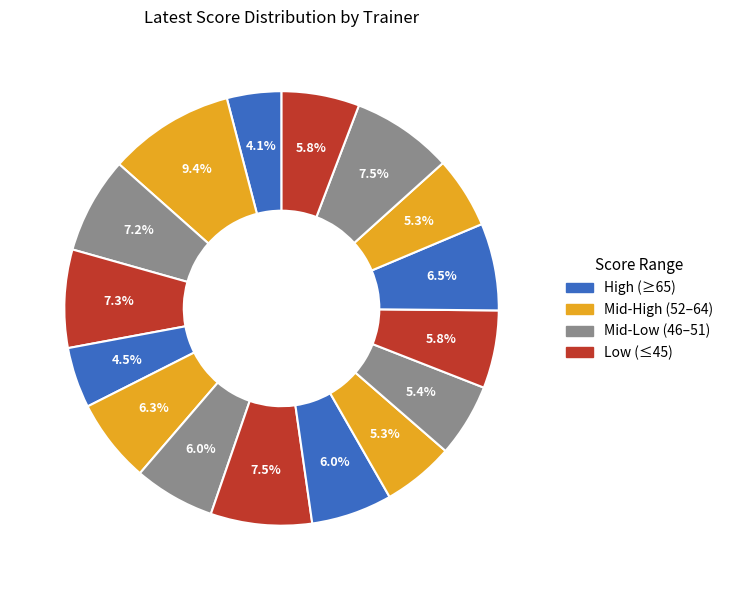

How many segments does this pie chart have?

16